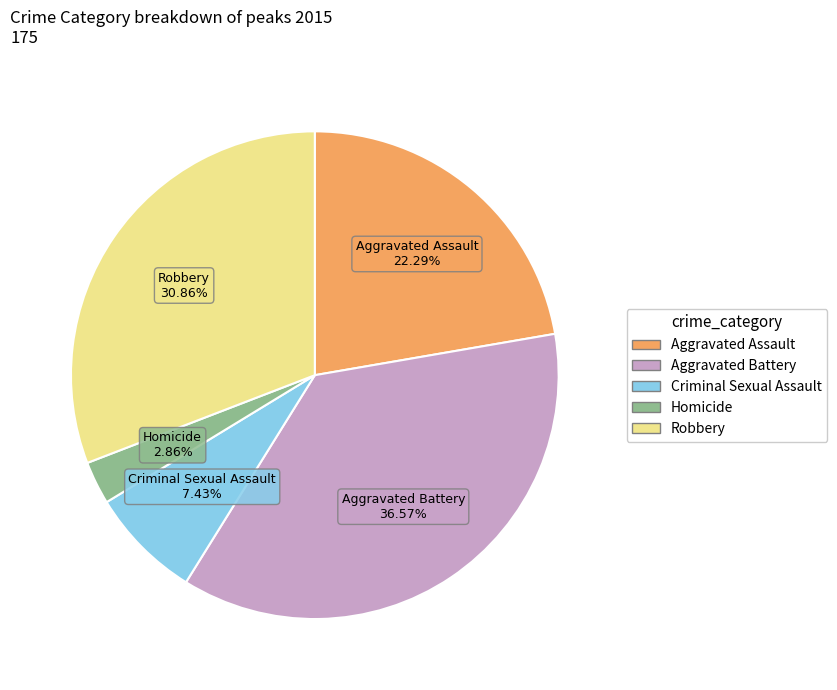

What is the total percentage of Criminal Sexual Assault and Homicide?

10.3%